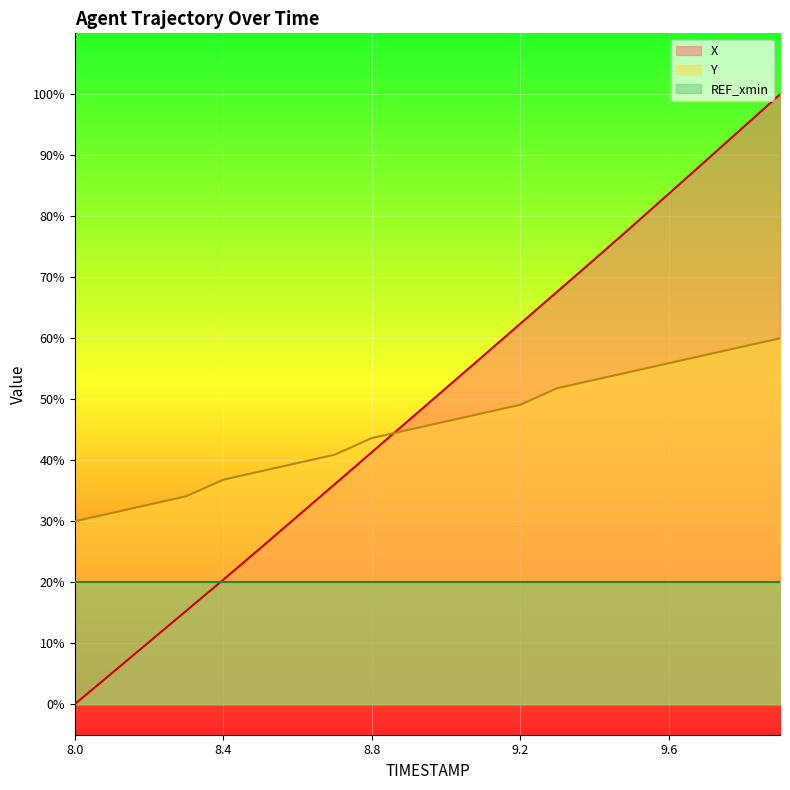

List the labels in order of Y value, largest first.

9.9, 9.8, 9.7, 9.6, 9.5, 9.4, 9.3, 9.2, 9.1, 9.0, 8.9, 8.8, 8.7, 8.6, 8.5, 8.4, 8.3, 8.2, 8.1, 8.0